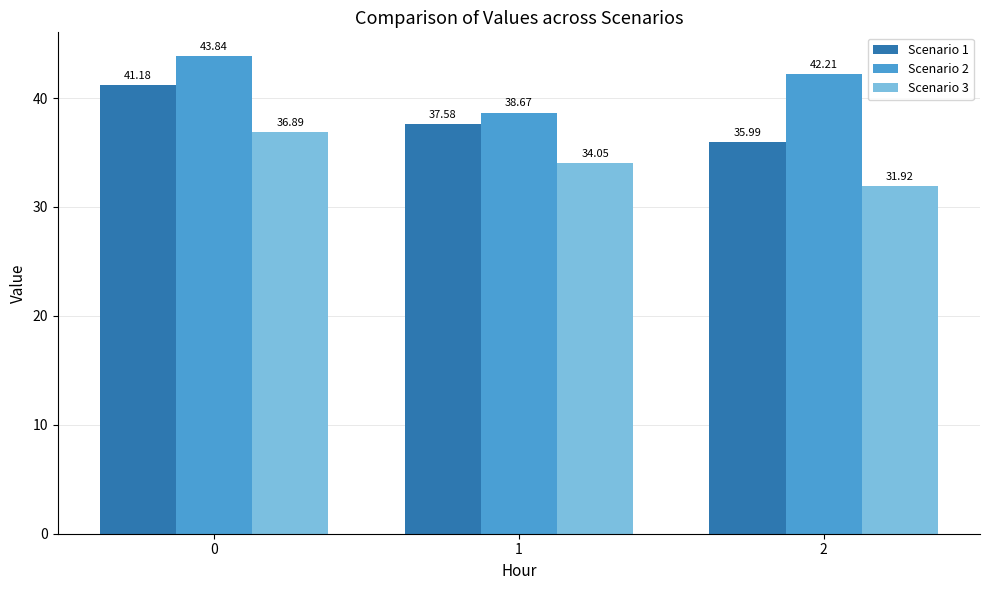

What is the average value of the Scenario 2 series?

41.6